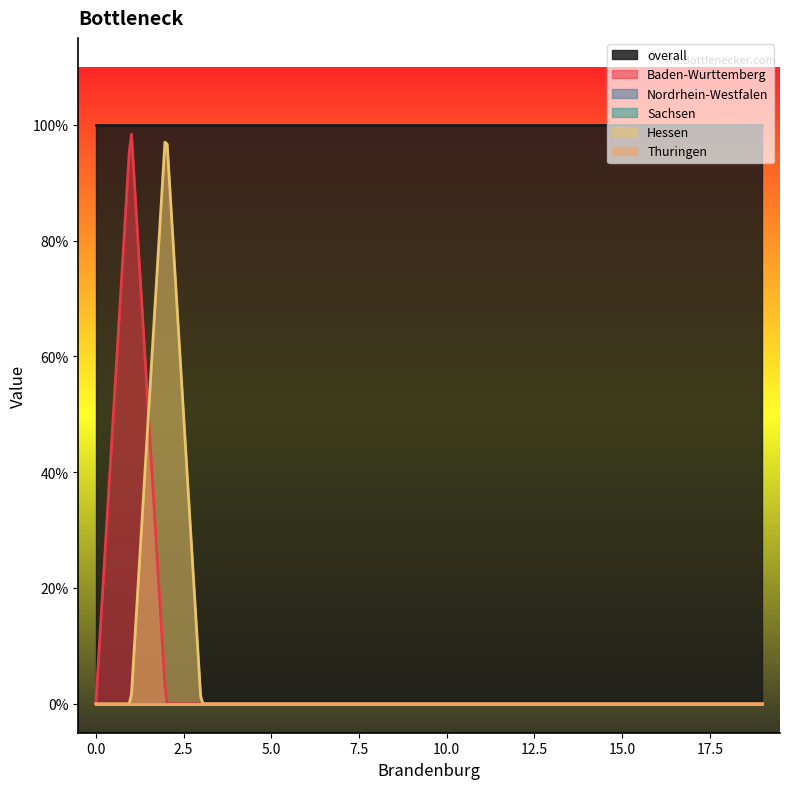

What are all the series names shown in the legend?

overall, Baden-Wurttemberg, Nordrhein-Westfalen, Sachsen, Hessen, Thuringen